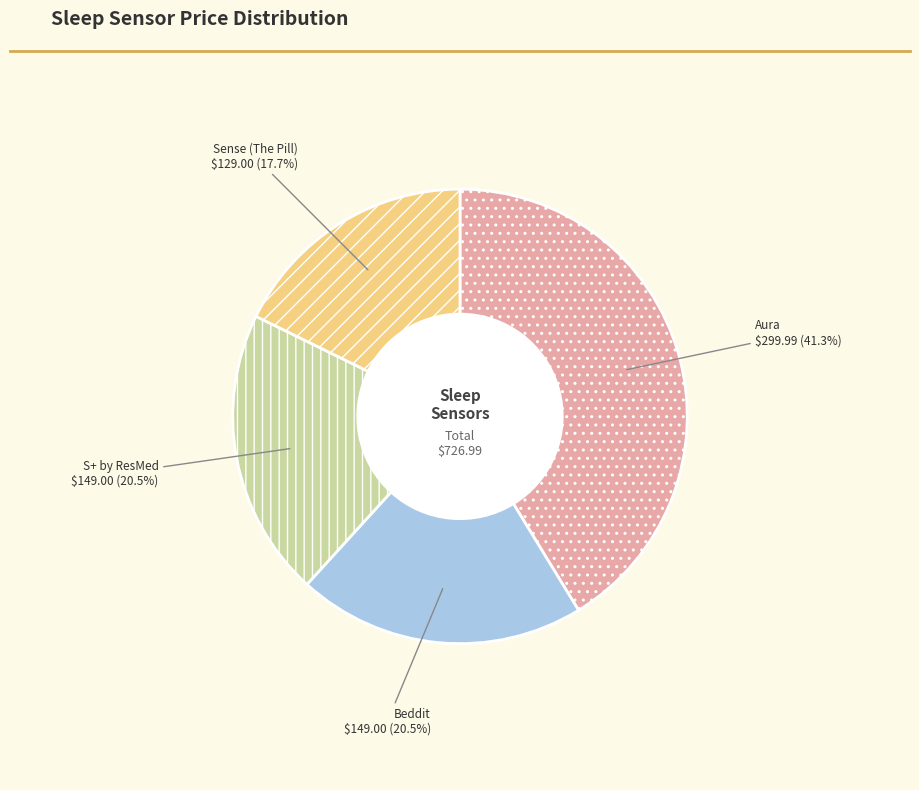

What portion of the pie excludes Beddit?

79.5%